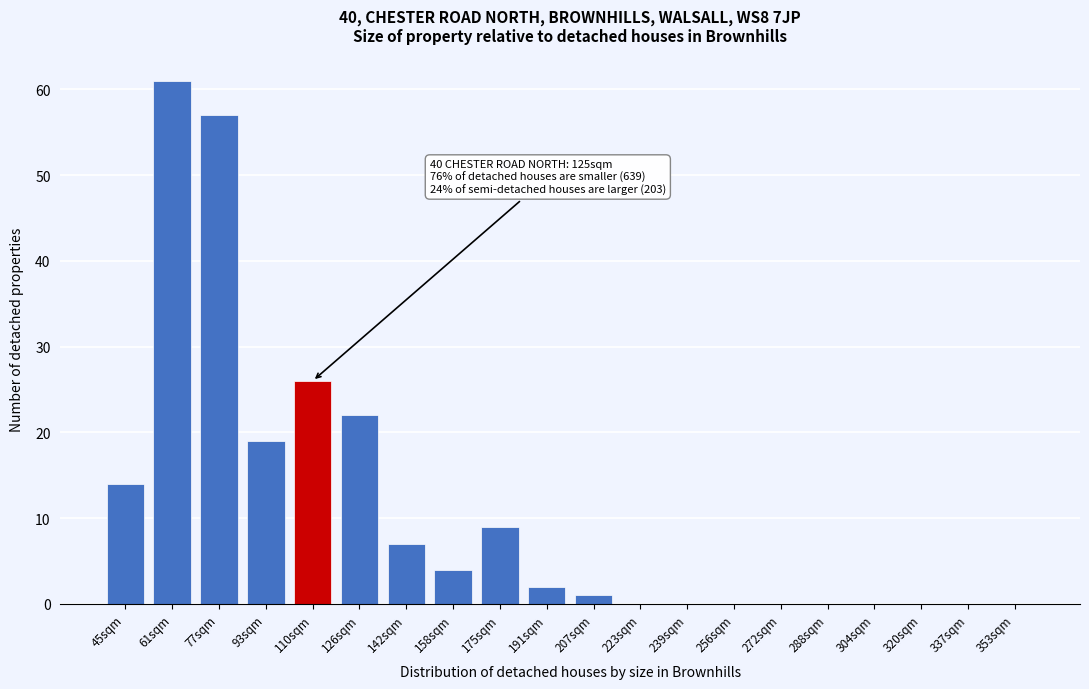

Reading right to left, extract all data points from this chart.

353sqm=0	337sqm=0	320sqm=0	304sqm=0	288sqm=0	272sqm=0	256sqm=0	239sqm=0	223sqm=0	207sqm=1	191sqm=2	175sqm=9	158sqm=4	142sqm=7	126sqm=22	110sqm=26	93sqm=19	77sqm=57	61sqm=61	45sqm=14